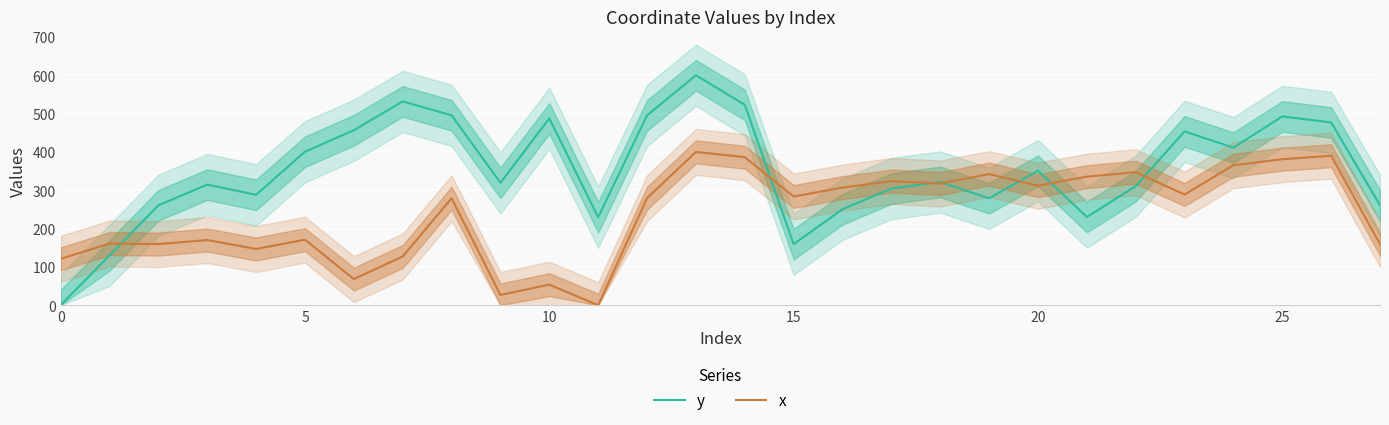

Where is y nearest to the value 300?

17